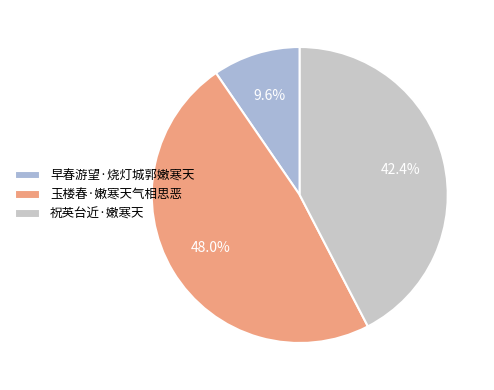

Rank the categories by value from highest to lowest.

玉楼春·嫩寒天气相思恶, 祝英台近·嫩寒天, 早春游望·烧灯城郭嫩寒天